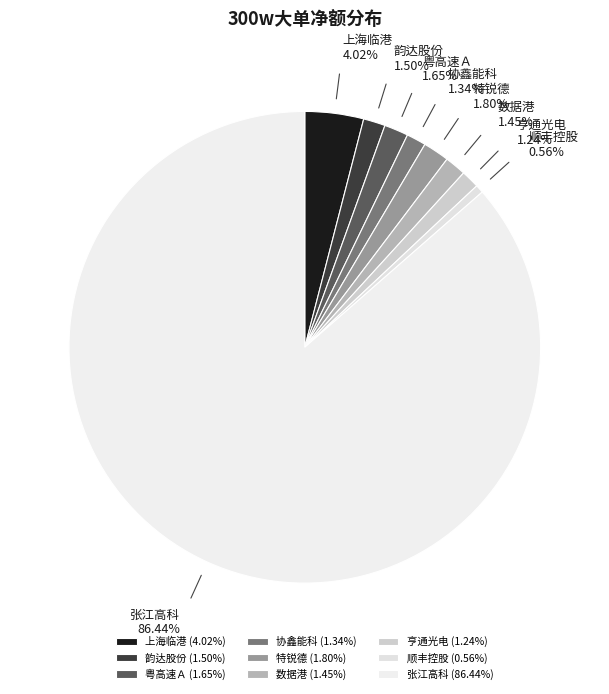

Does any single category account for the majority?

Yes